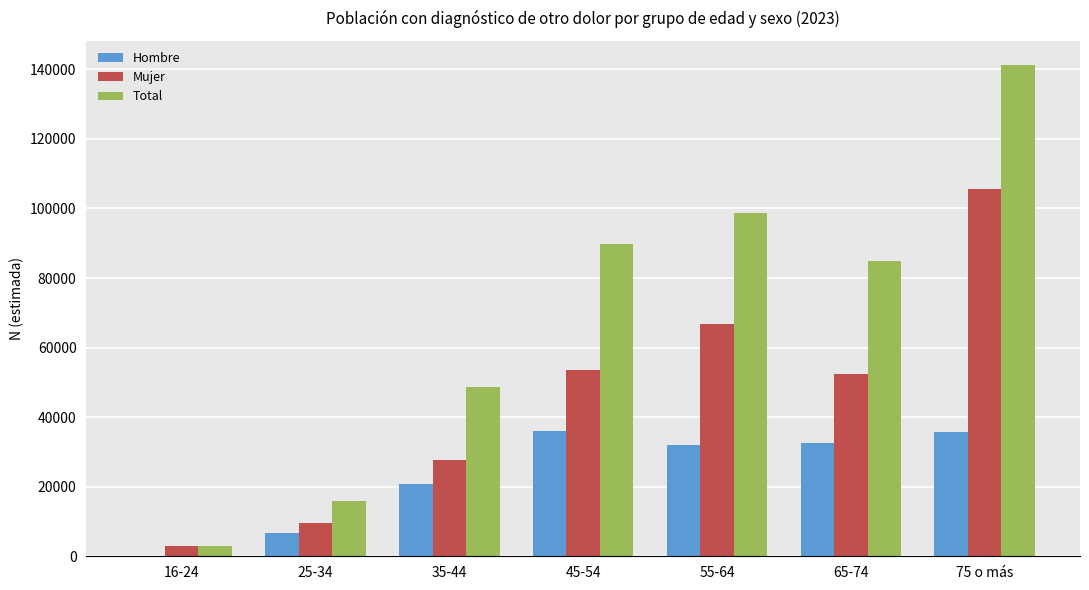

Is the value of Total at 16-24 greater than the value of Mujer at 75 o más?

No